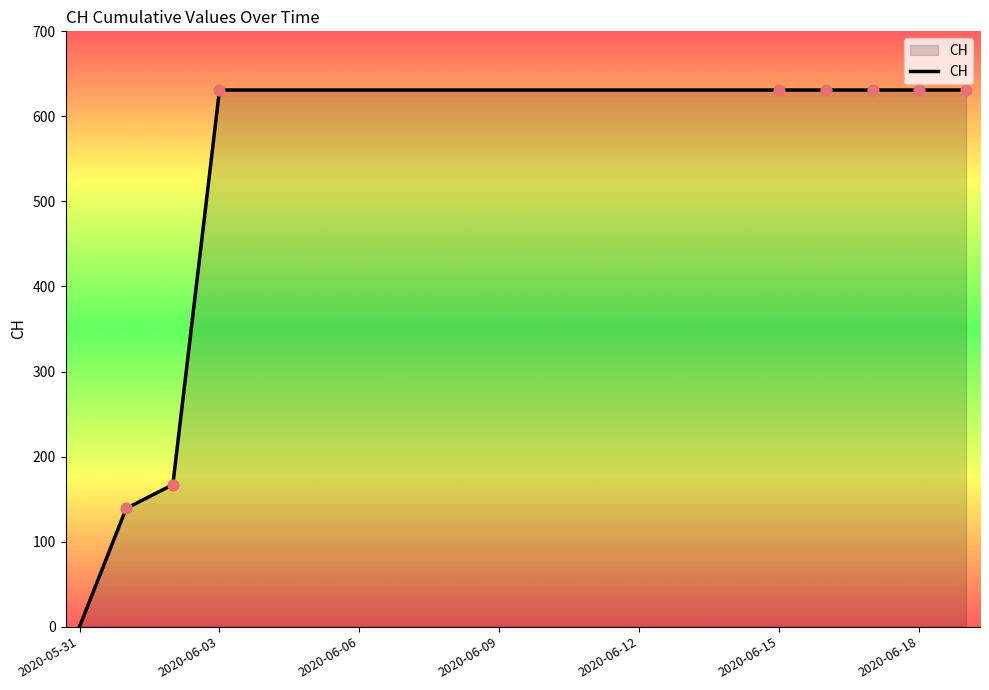

What is the maximum value shown in the chart?

631